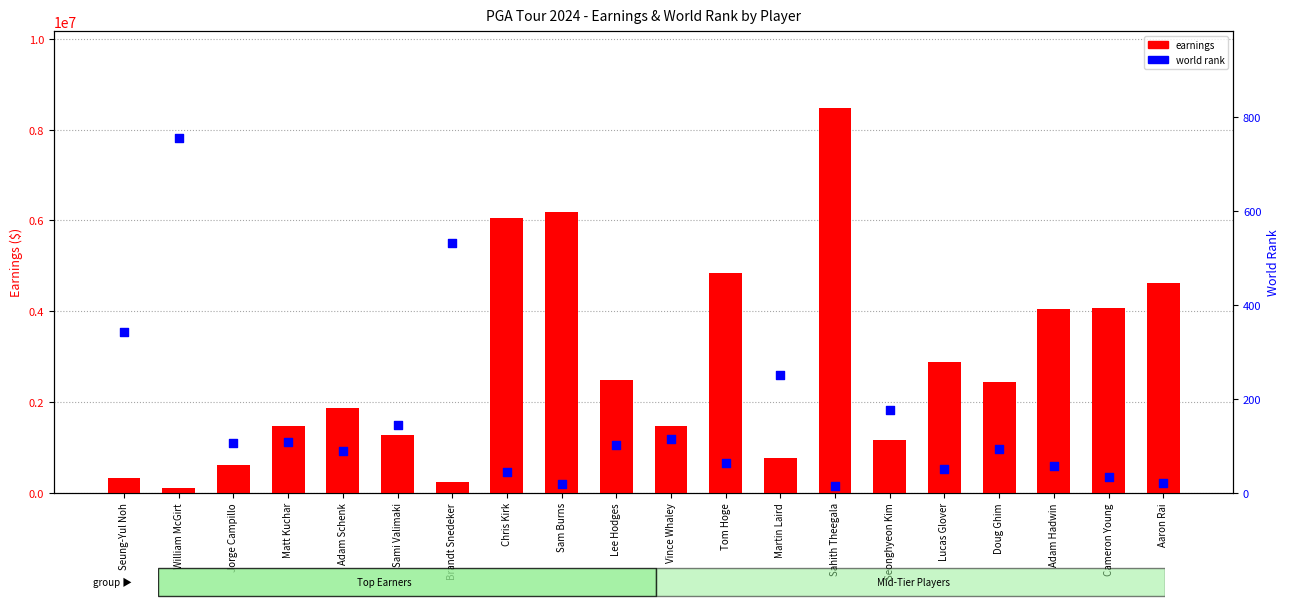

Which series has the widest spread of Y values?

earnings